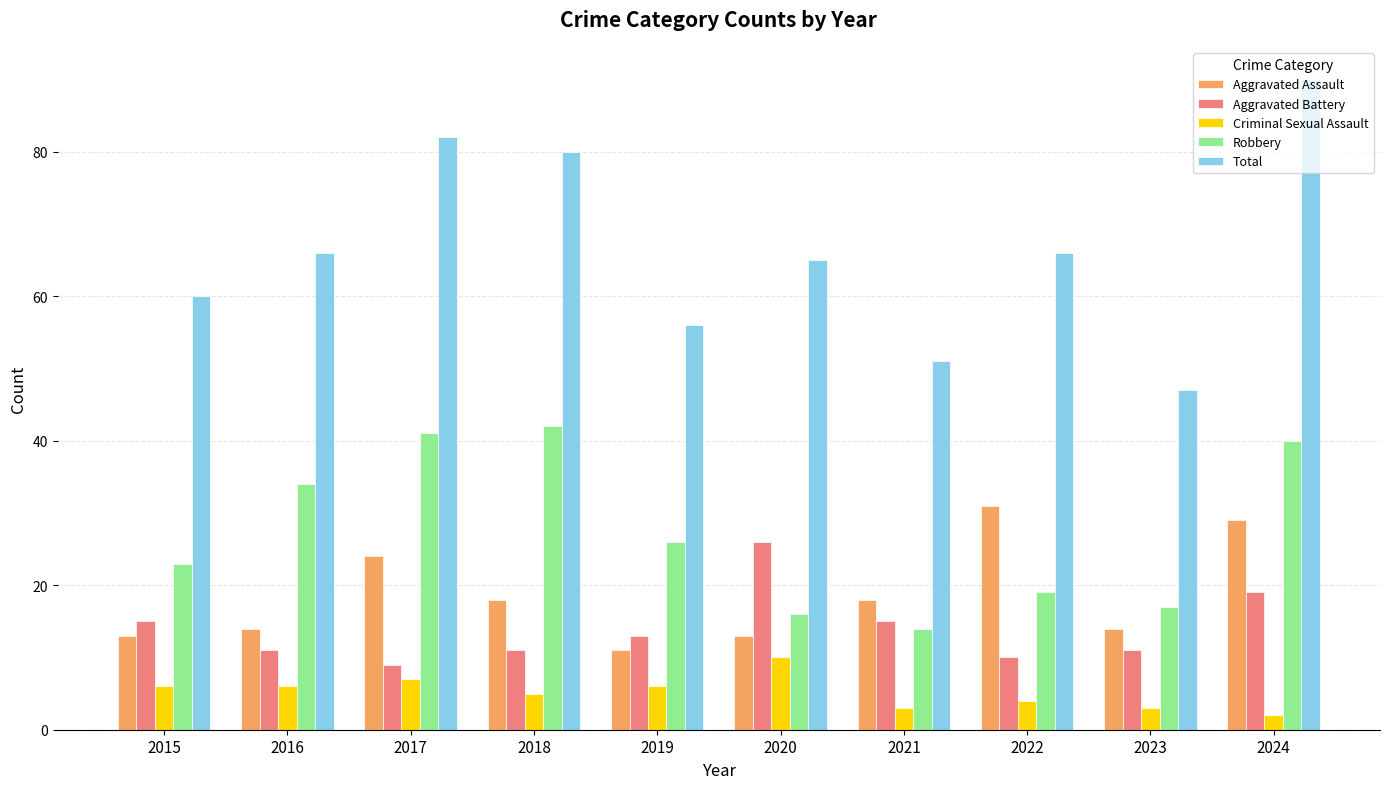

At which label does Aggravated Assault first exceed 18?

2017